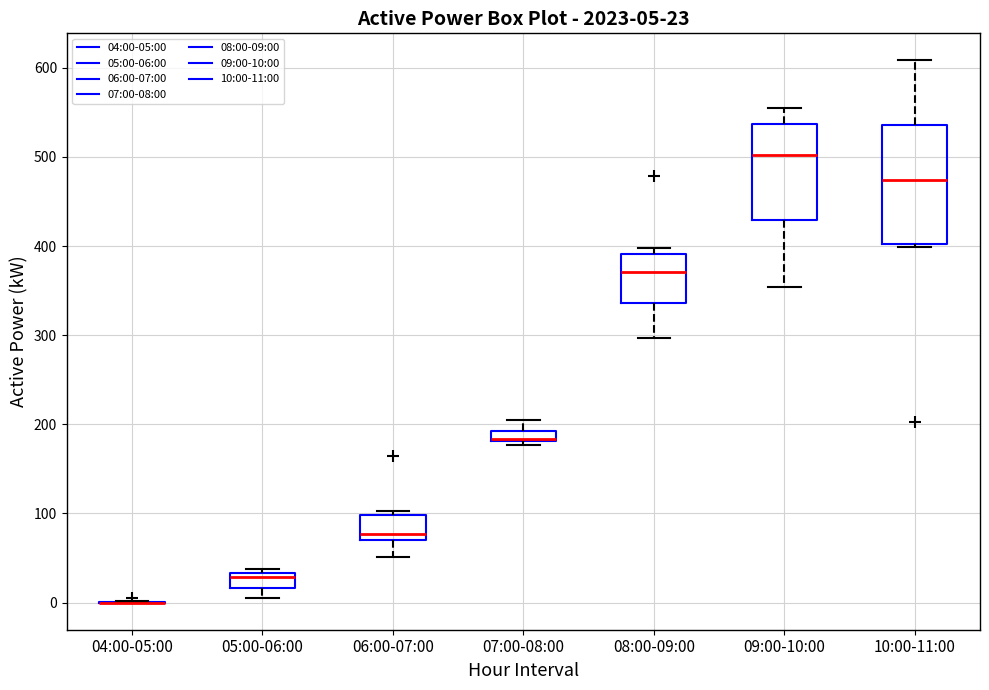

Comparing the boxes themselves (not the whiskers), which one is the tallest?

10:00-11:00